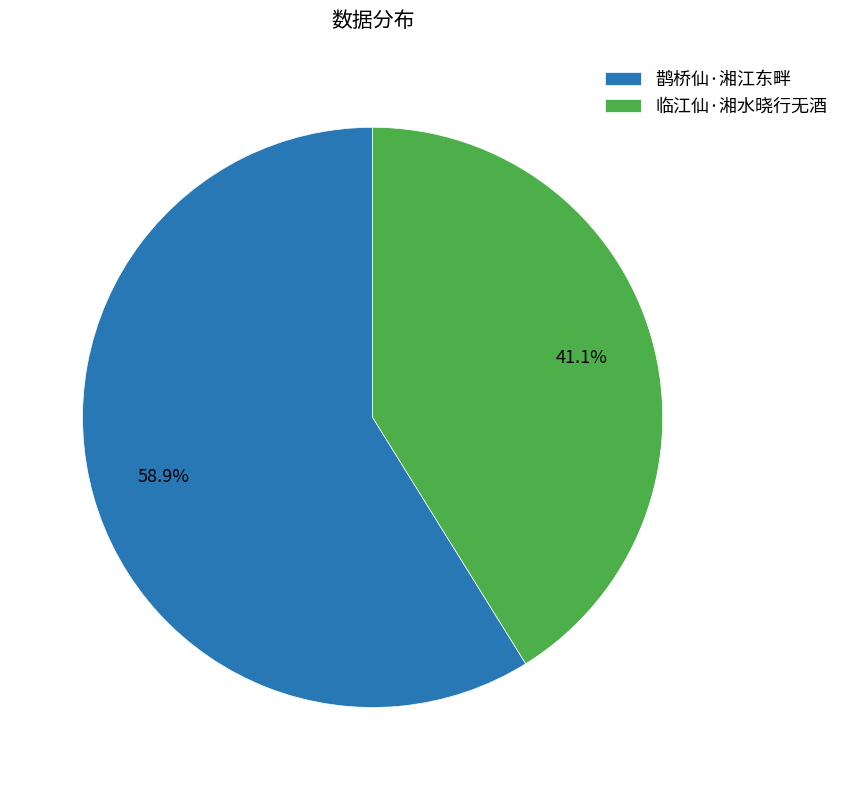

To the nearest percent, what percentage of the pie is 临江仙·湘水晓行无酒?

41%